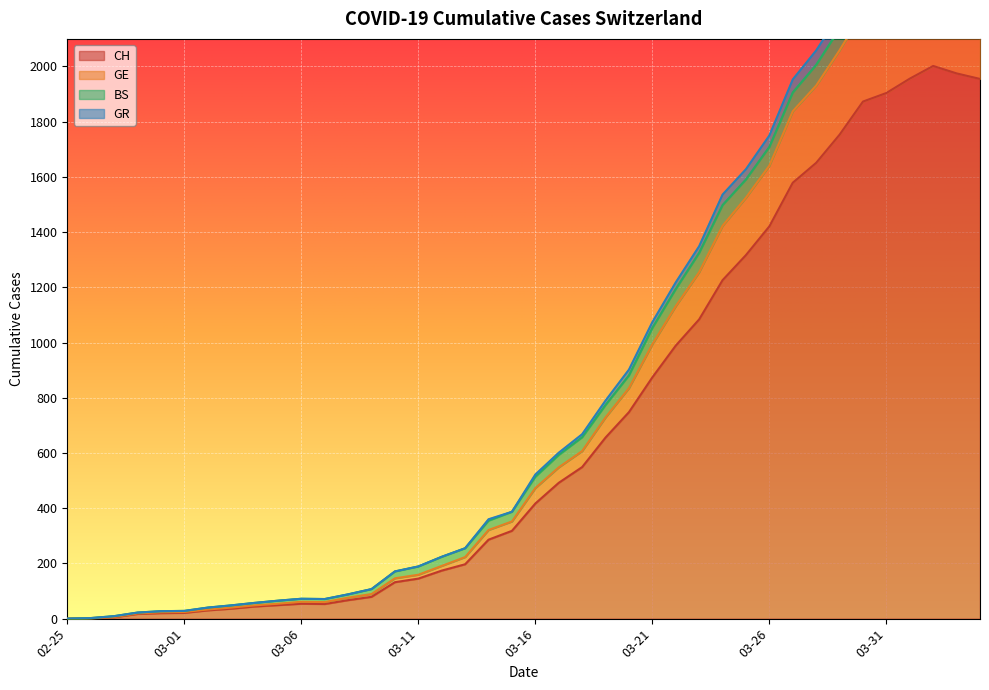

What is the maximum value for CH?

2002